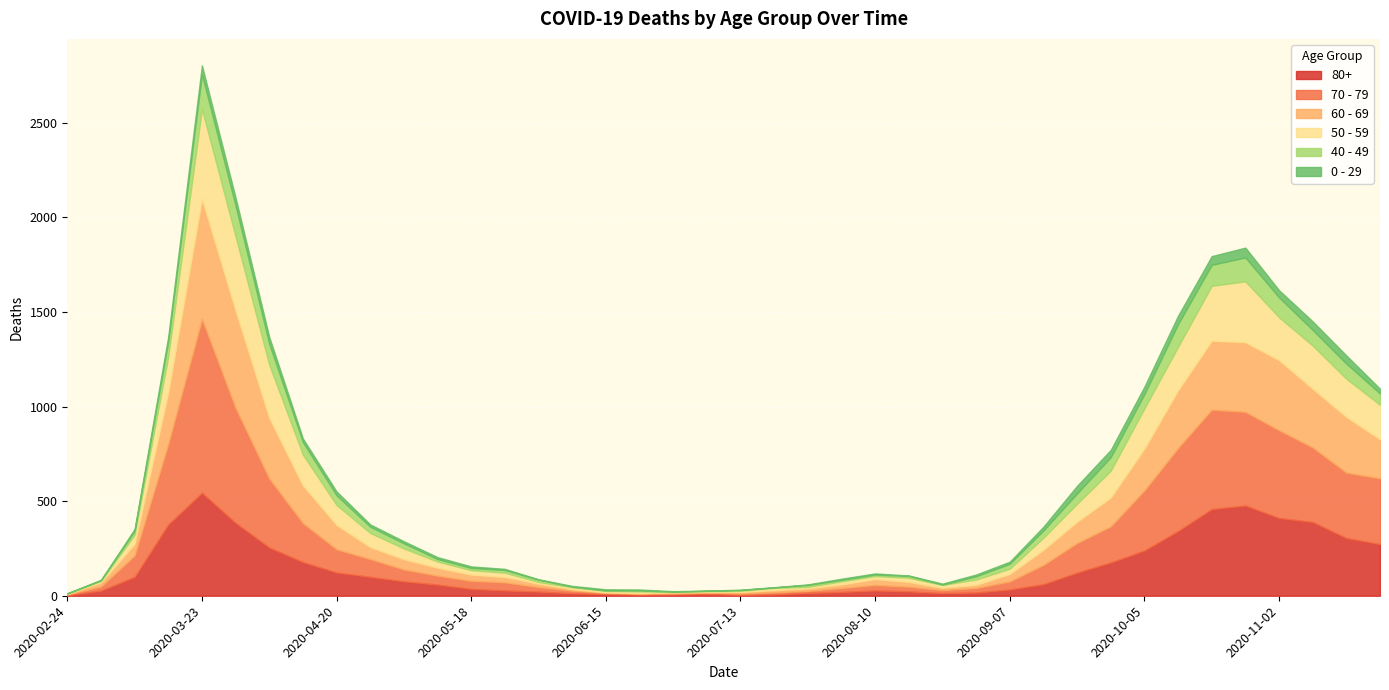

Which series has the widest spread of values?

70 - 79